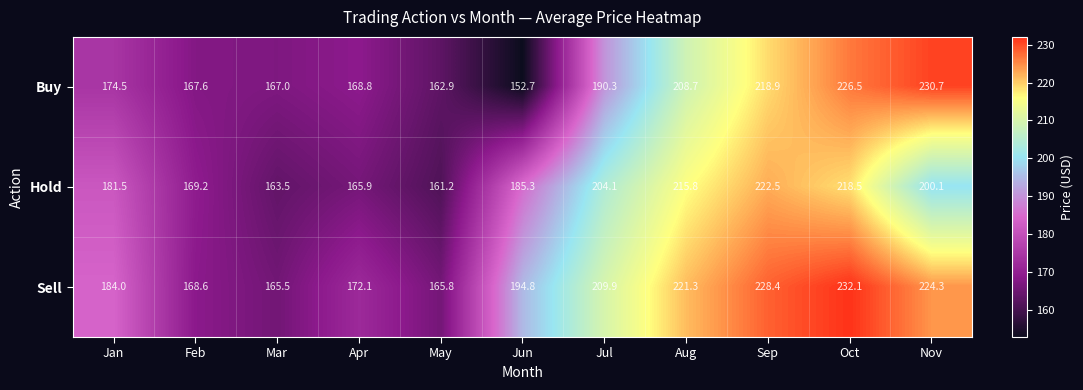

Rank the series at Sep from lowest to highest value.

Buy, Hold, Sell